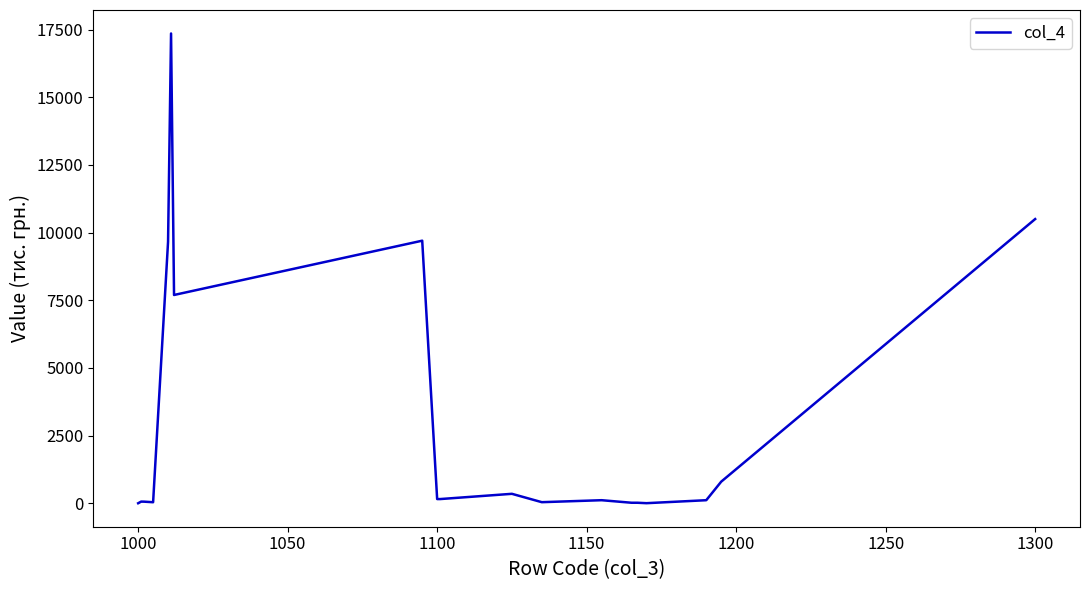

What is the greatest value displayed?

17359